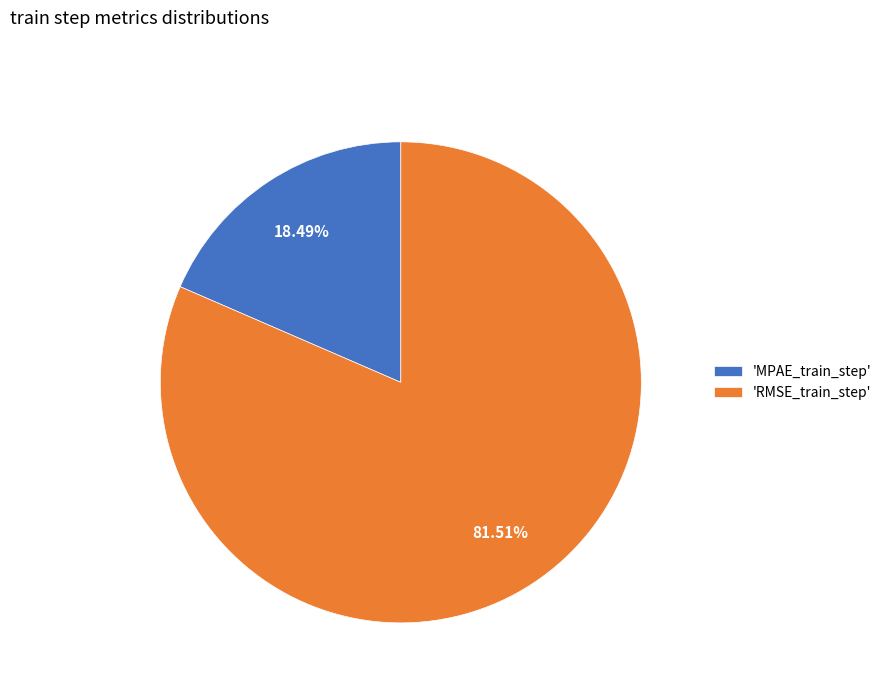

What is the largest slice in the pie chart?

'RMSE_train_step'